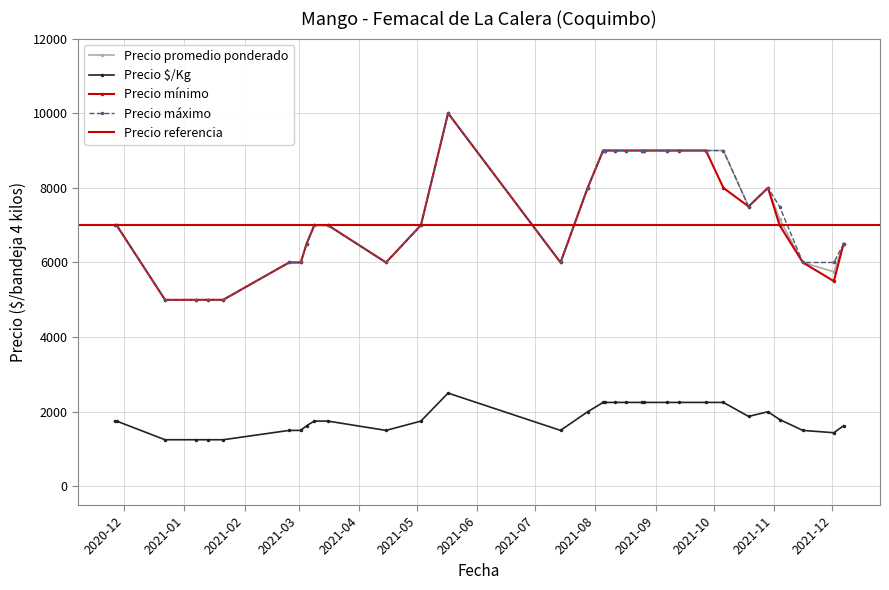

What is the spread (max minus min) of values at 2020-11-27?

5250